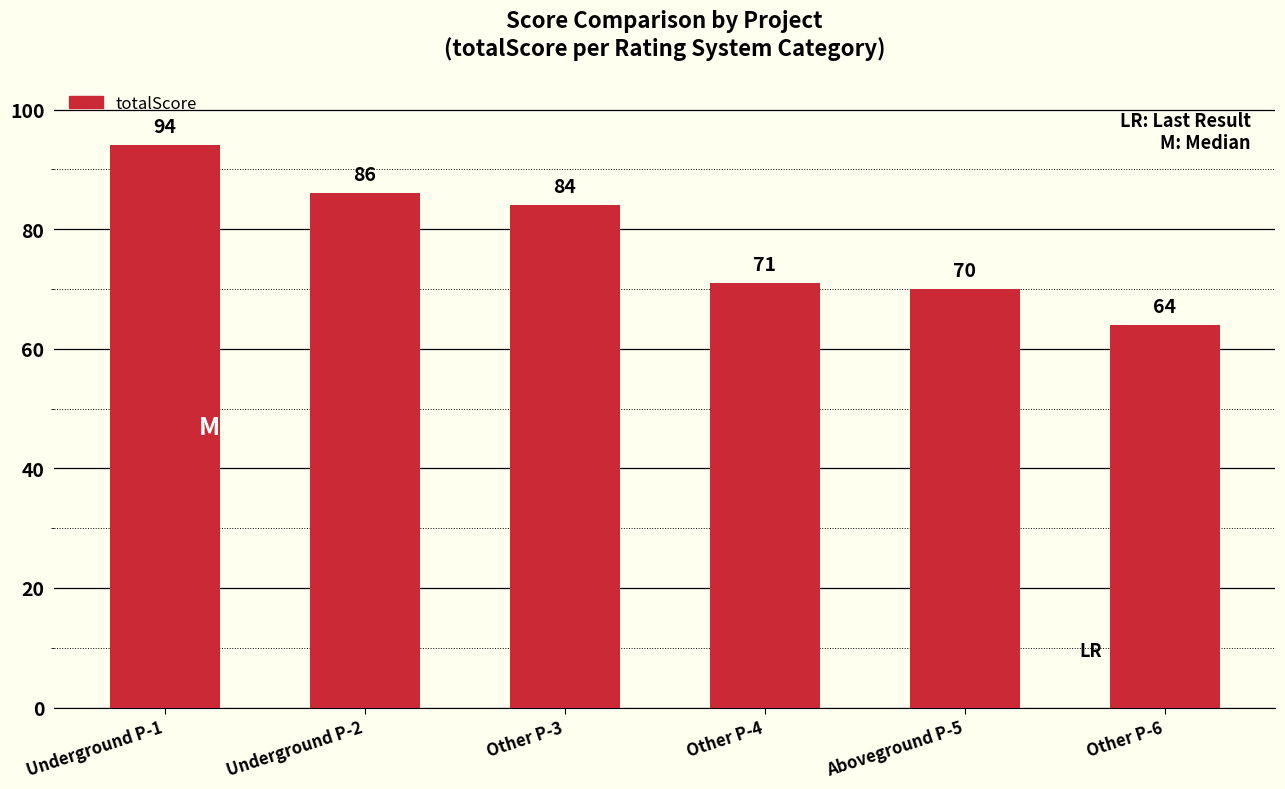

Reading left to right, what are all the values shown in this chart?

Underground P-1=94	Underground P-2=86	Other P-3=84	Other P-4=71	Aboveground P-5=70	Other P-6=64